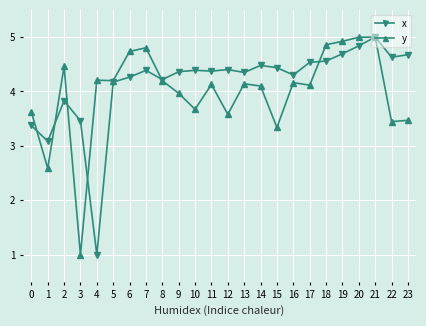

How many values in the y series exceed 4?

15